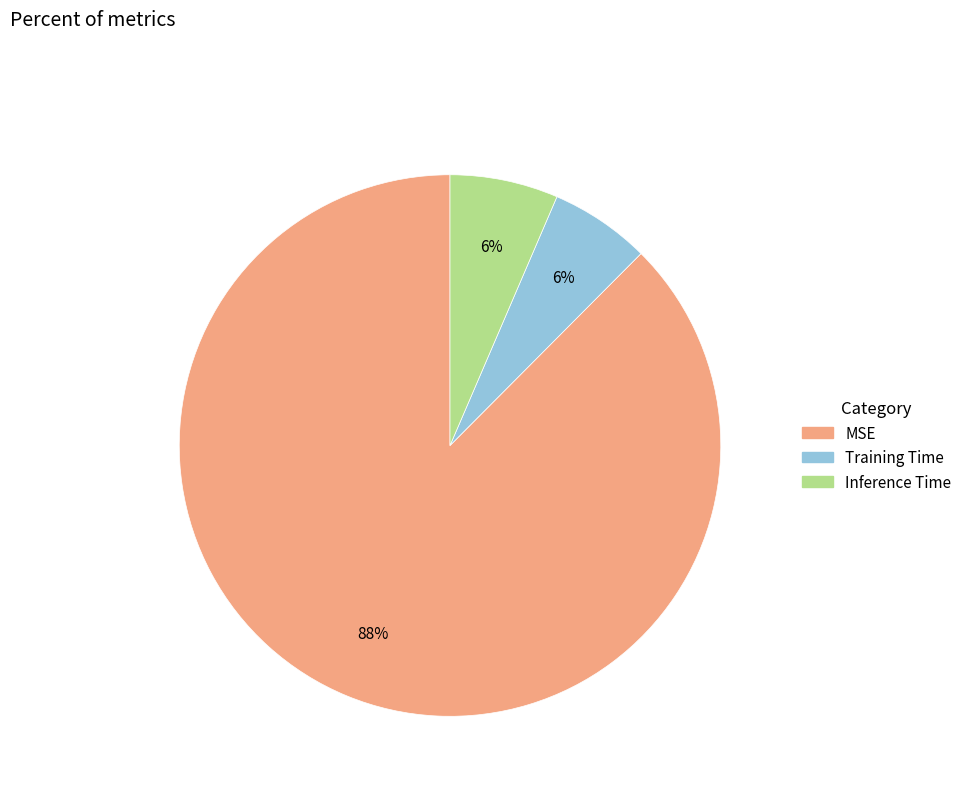

True or false: Inference Time accounts for 1% of the total.

False